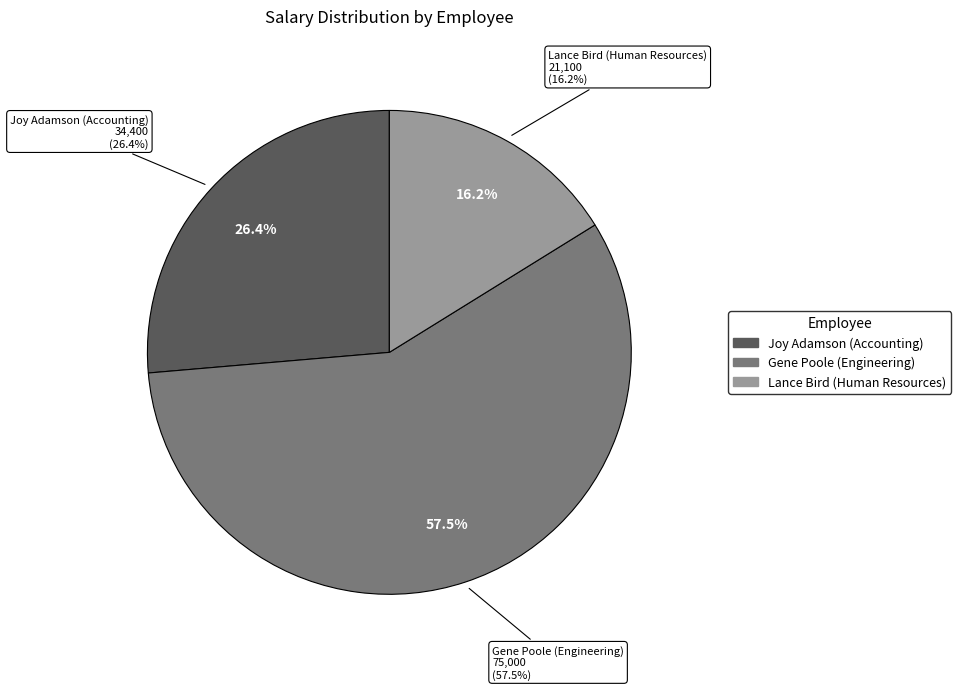

To the nearest percent, what is the combined percentage of Gene Poole (Engineering) and Joy Adamson (Accounting)?

84%